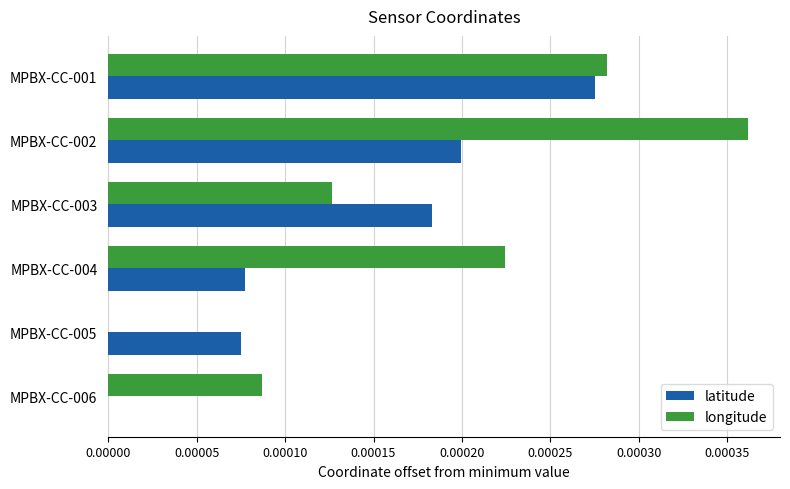

True or false: longitude has a value of 0.0 at MPBX-CC-004.

True